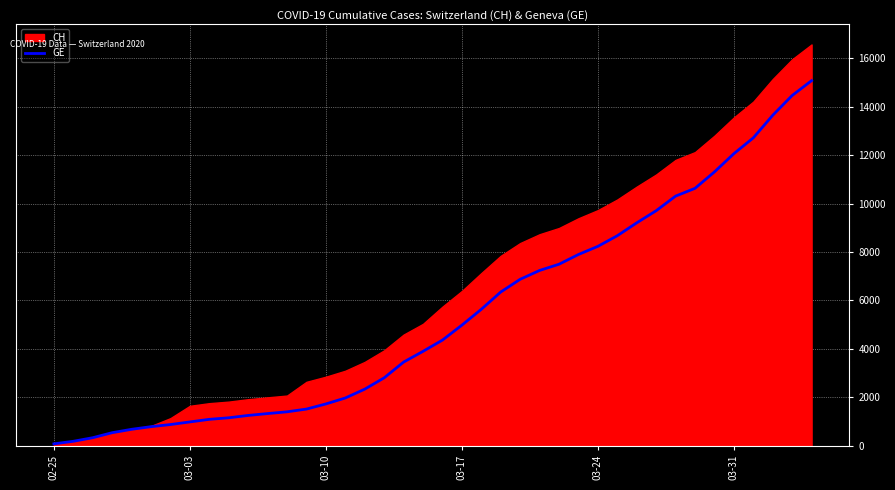

What is the highest value of the GE series?

15077